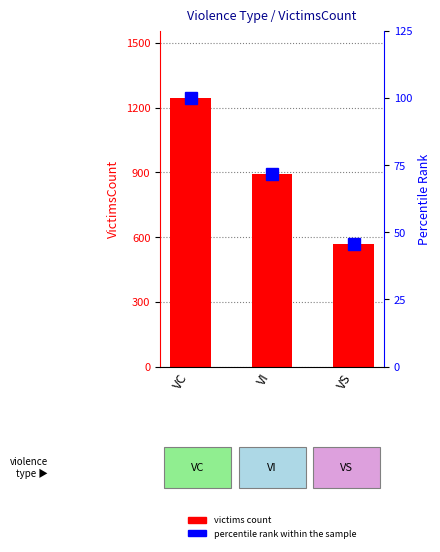

How many bars are there in each group?

2